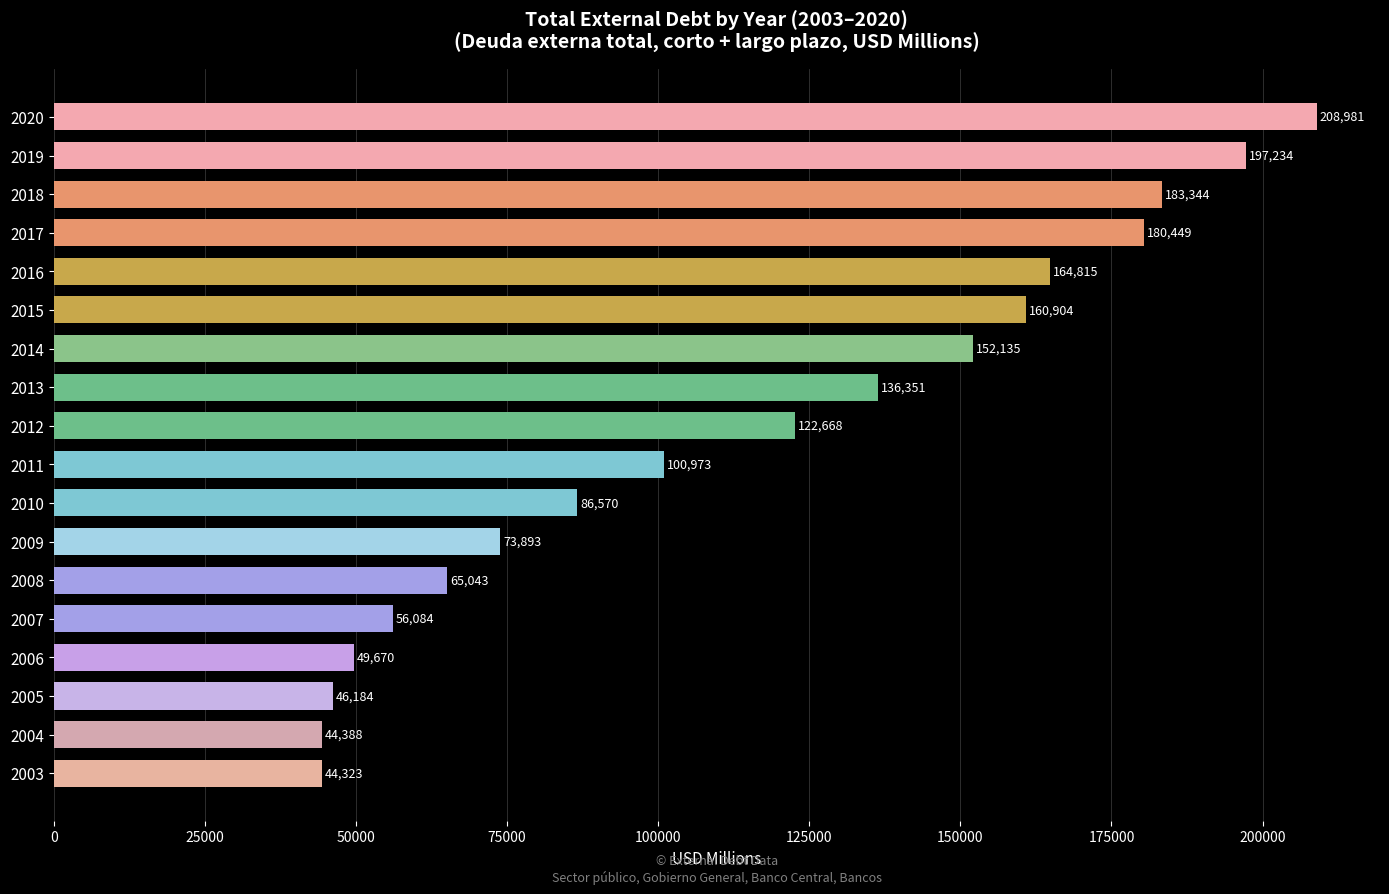

List the labels in order of value, largest first.

2020, 2019, 2018, 2017, 2016, 2015, 2014, 2013, 2012, 2011, 2010, 2009, 2008, 2007, 2006, 2005, 2004, 2003